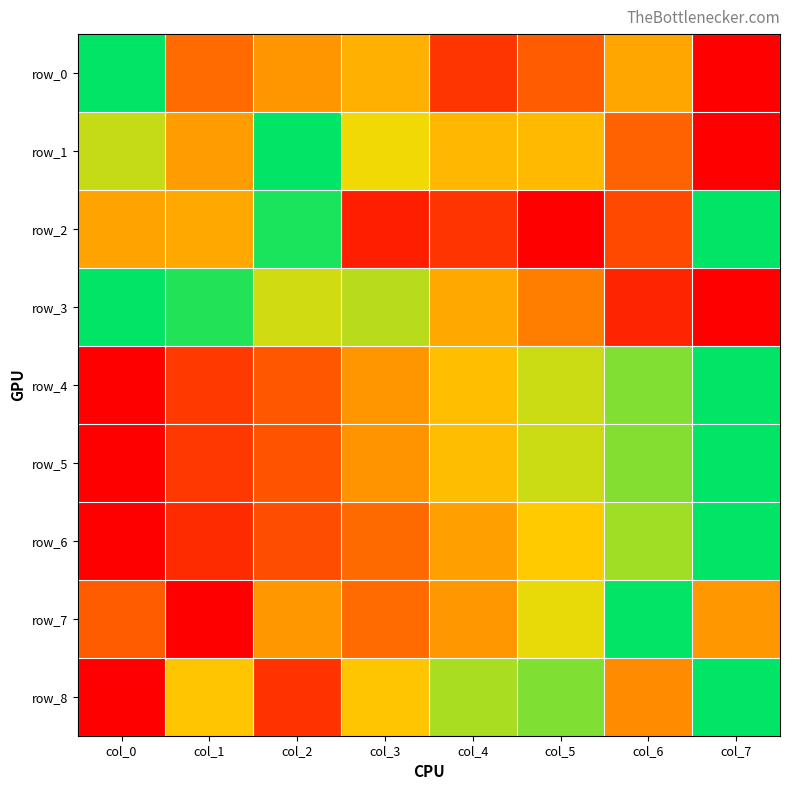

What is the difference between the row_0 values at col_3 and col_4?

0.4